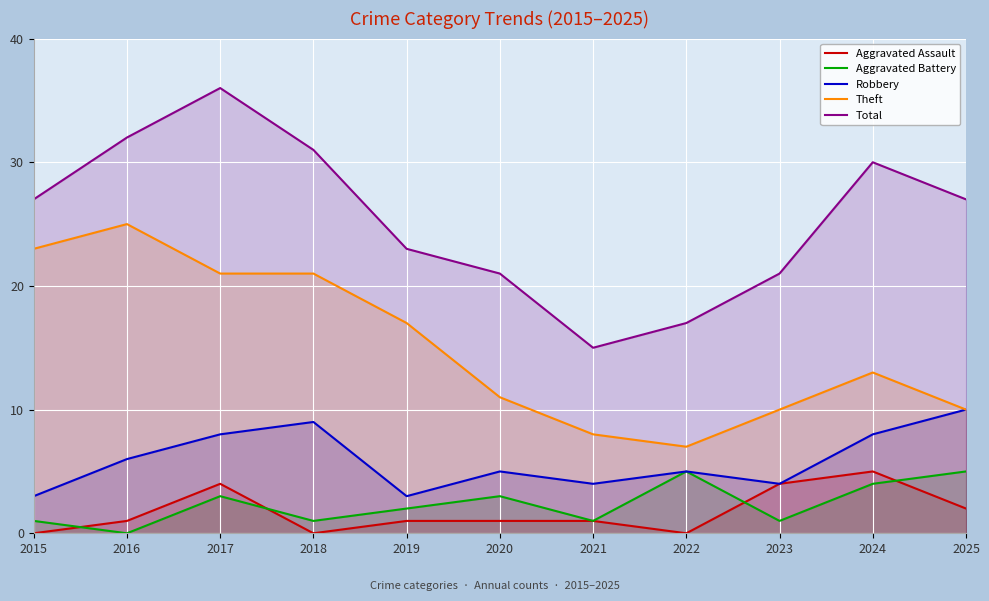

Reading left to right, list all the values displayed in this chart.

Aggravated Assault: 2015=0	2016=1	2017=4	2018=0	2019=1	2020=1	2021=1	2022=0	2023=4	2024=5	2025=2
Aggravated Battery: 2015=1	2016=0	2017=3	2018=1	2019=2	2020=3	2021=1	2022=5	2023=1	2024=4	2025=5
Robbery: 2015=3	2016=6	2017=8	2018=9	2019=3	2020=5	2021=4	2022=5	2023=4	2024=8	2025=10
Theft: 2015=23	2016=25	2017=21	2018=21	2019=17	2020=11	2021=8	2022=7	2023=10	2024=13	2025=10
Total: 2015=27	2016=32	2017=36	2018=31	2019=23	2020=21	2021=15	2022=17	2023=21	2024=30	2025=27